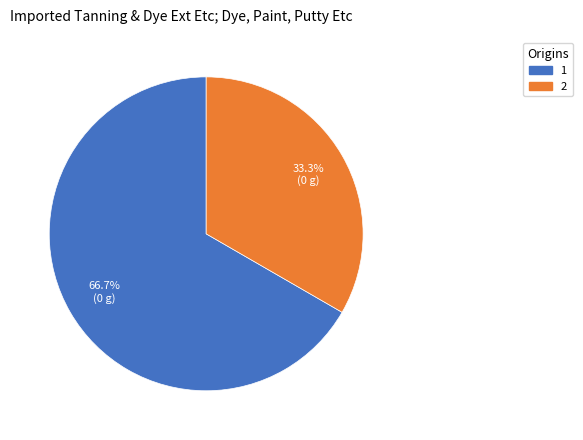

True or false: 2 accounts for 33% of the total.

True